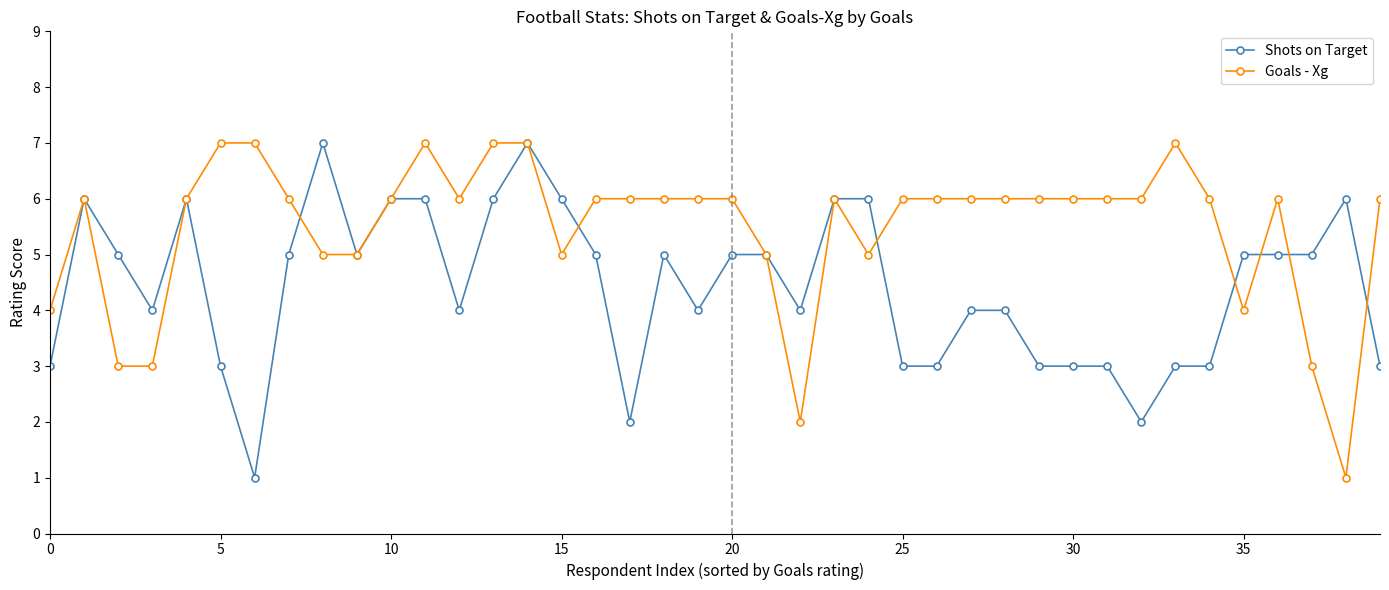

What is the value of the Shots on Target point at the 23rd from the left?

4